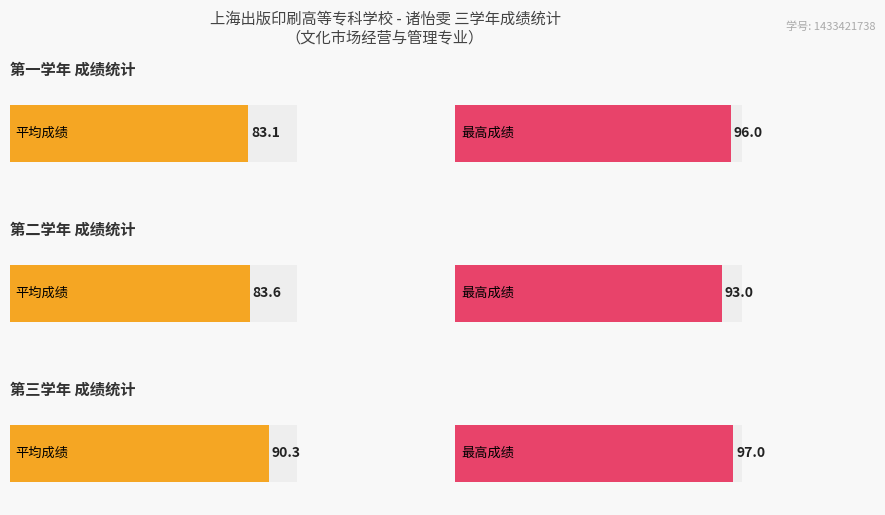

How many categories are shown in the chart?

2